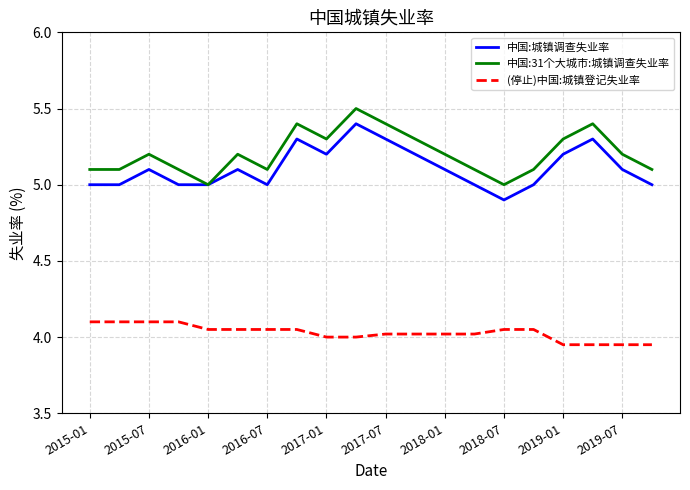

True or false: 中国:31个大城市:城镇调查失业率 and (停止)中国:城镇登记失业率 intersect in this chart.

False